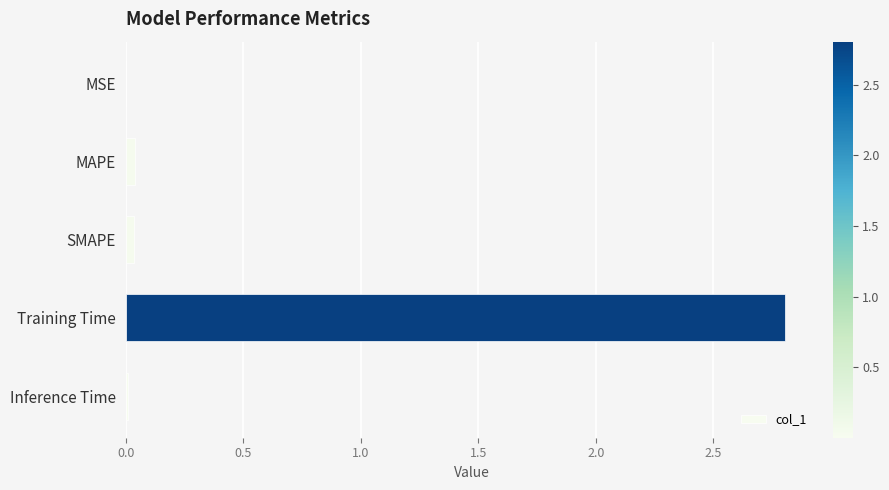

What is the sum of all values?

2.9